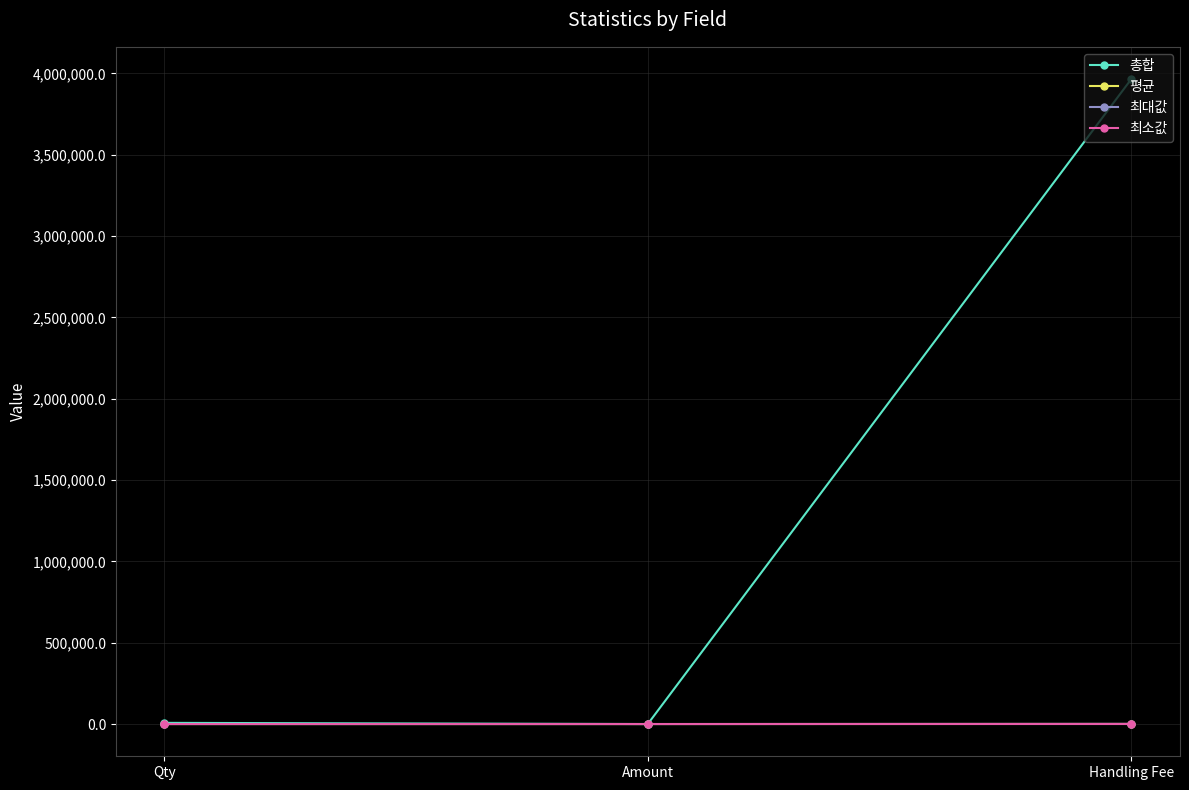

Is this an area chart (filled region under the line)?

No